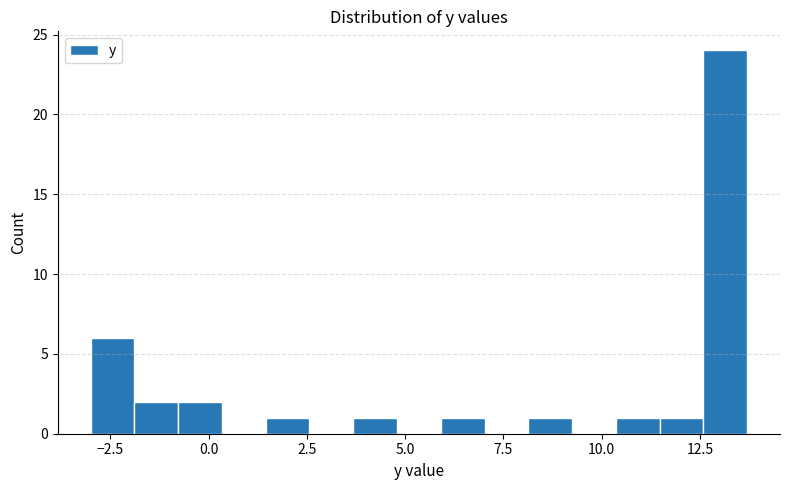

Read against the x-axis, roughly where is the centre of the tallest bar?

13.0